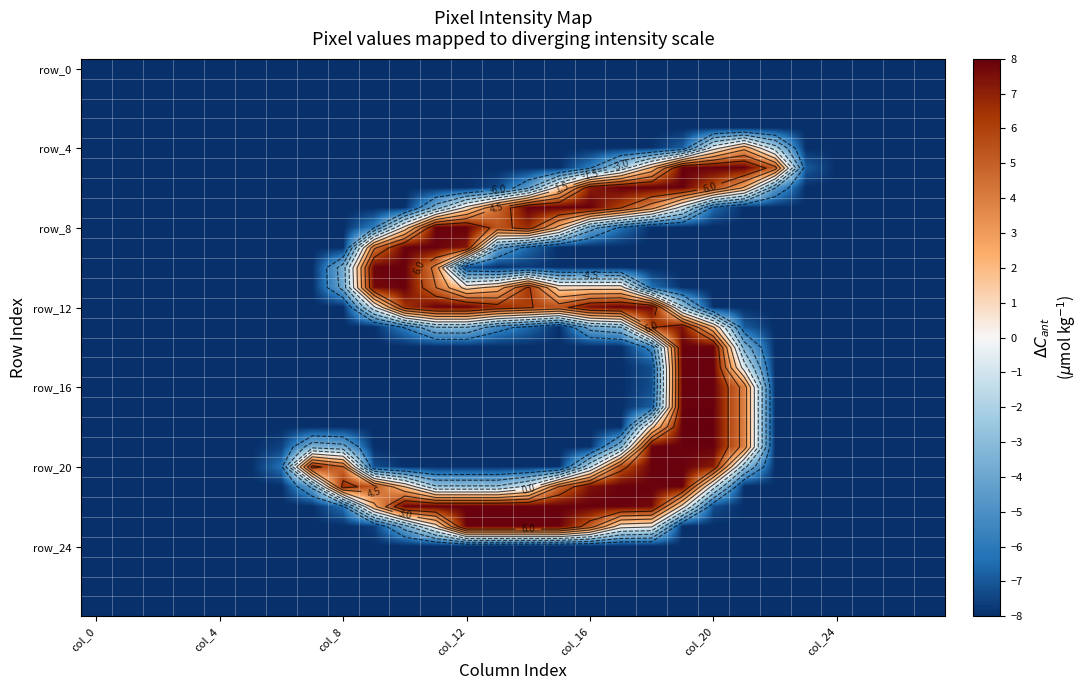

What is the greatest value displayed?

8.0